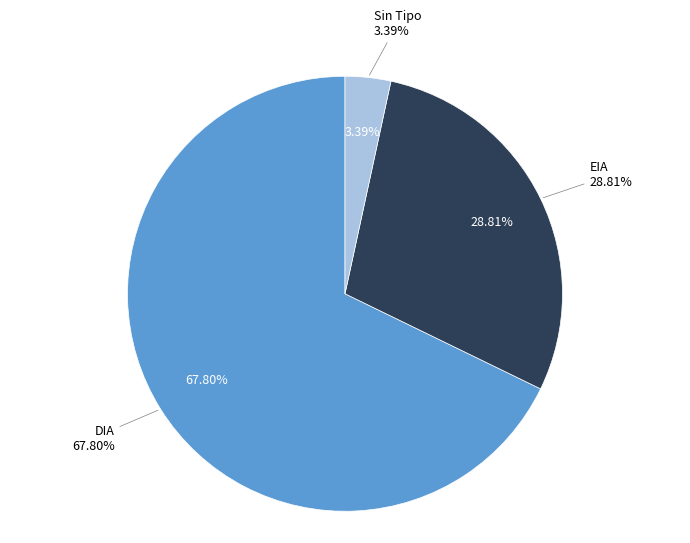

Is there a majority slice in this chart?

Yes